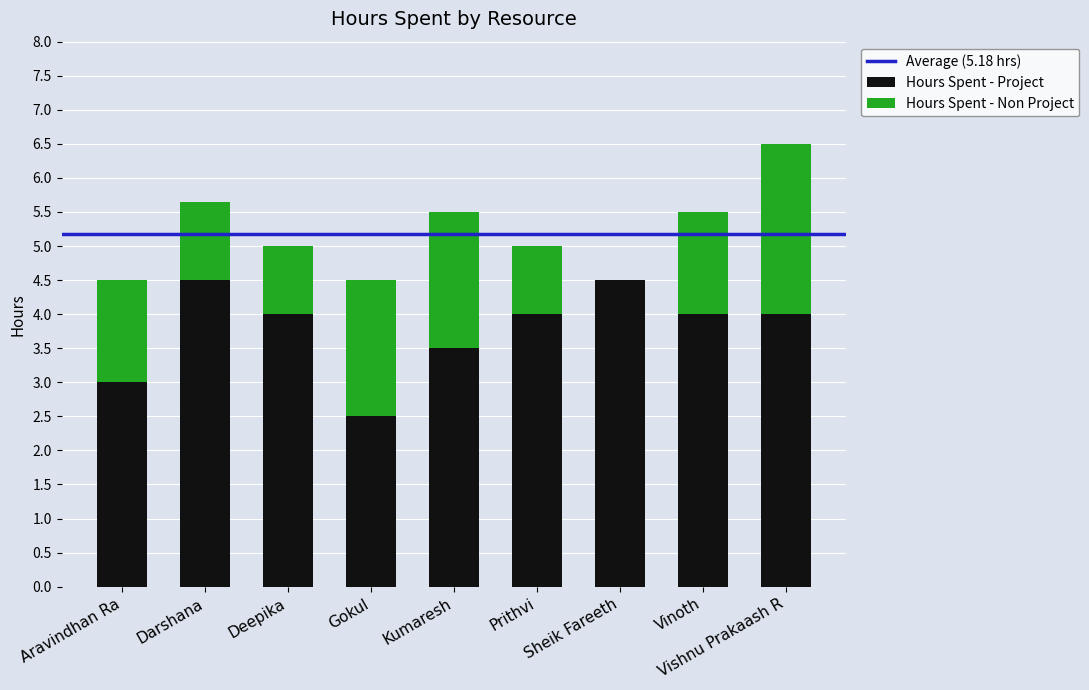

Does the chart contain stacked bars?

Yes